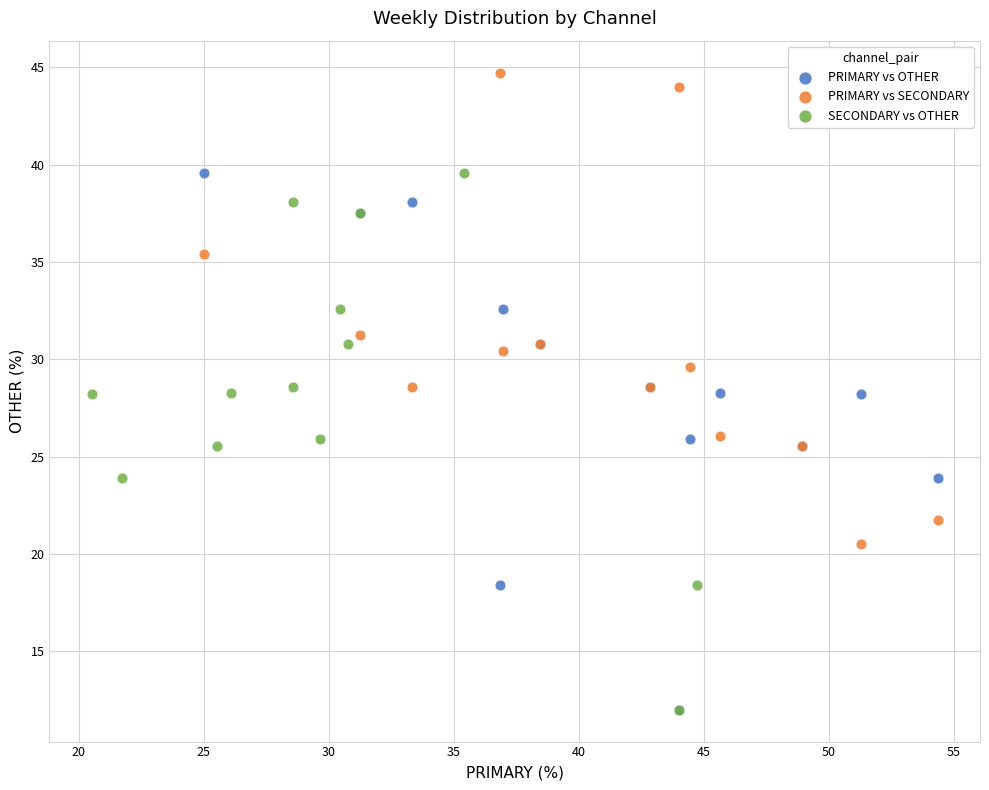

Which series contains the highest Y value?

PRIMARY vs SECONDARY